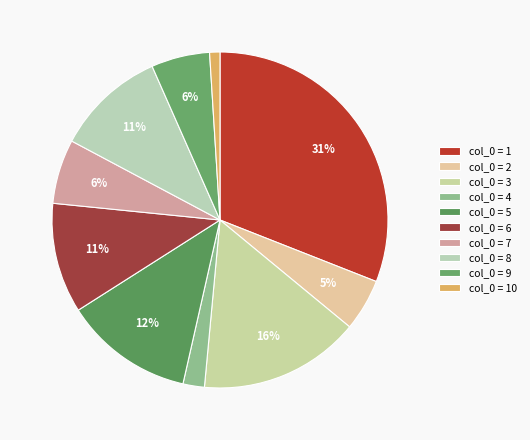

To the nearest percent, what is the average slice percentage?

10%